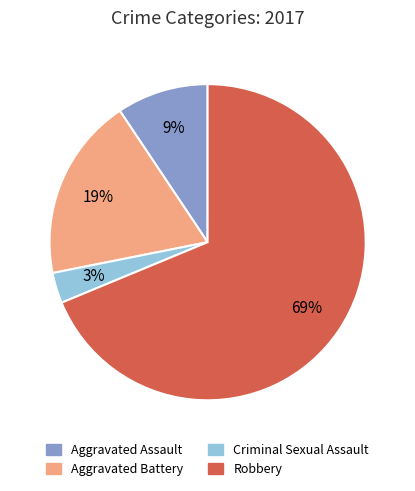

To the nearest percent, what is the difference between the largest and smallest slice percentages?

66%